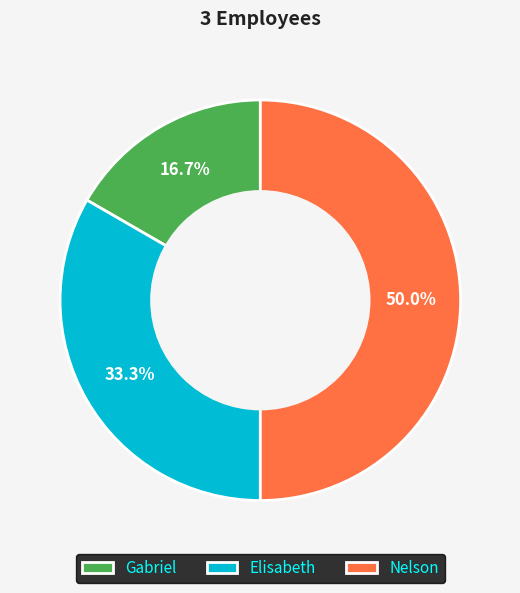

Which has a higher value, Nelson or Gabriel?

Nelson